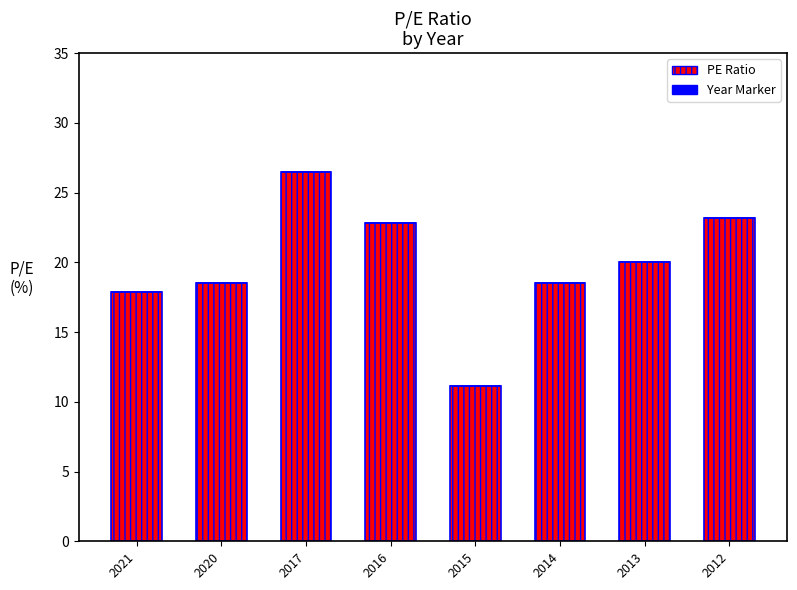

What is the value of the 1st bar from the left?

17.9